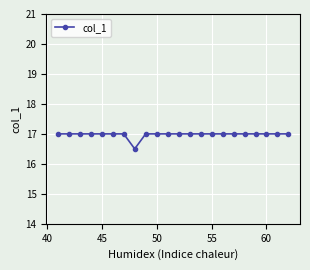

What is the minimum value shown in the chart?

16.5